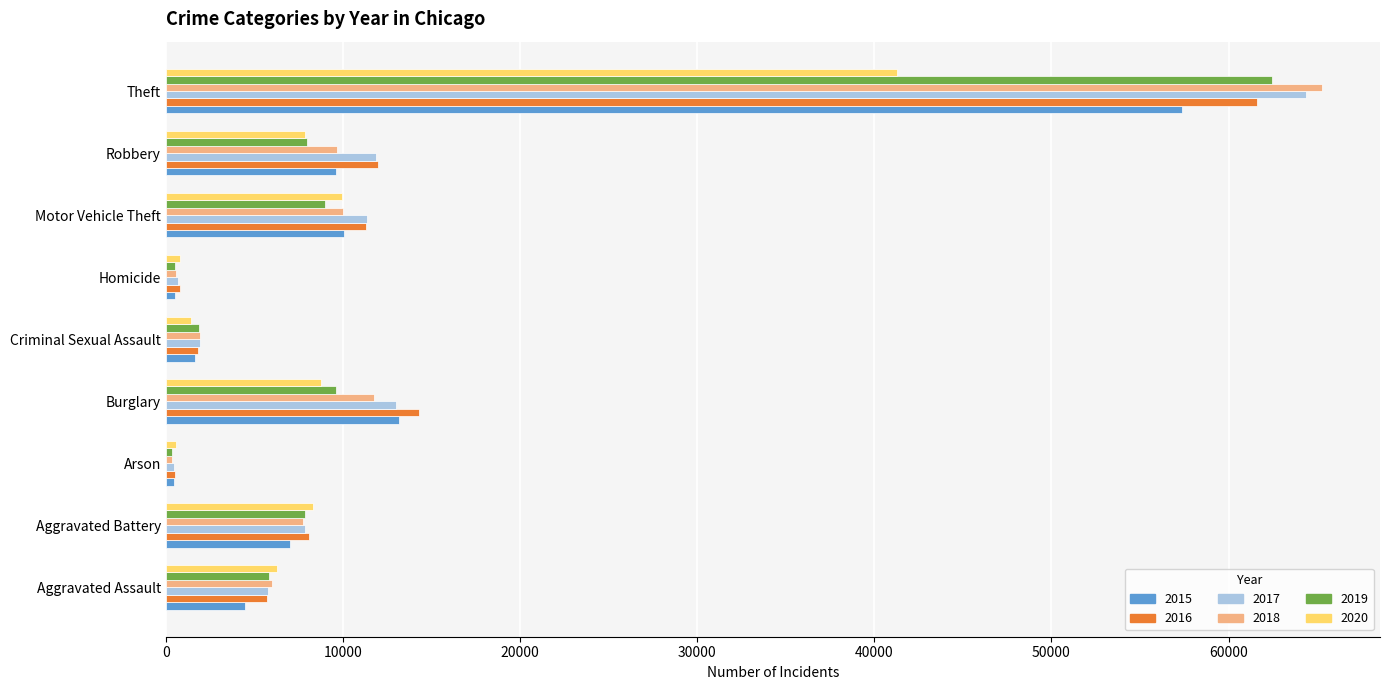

What is the total value across all series at Burglary?

70610